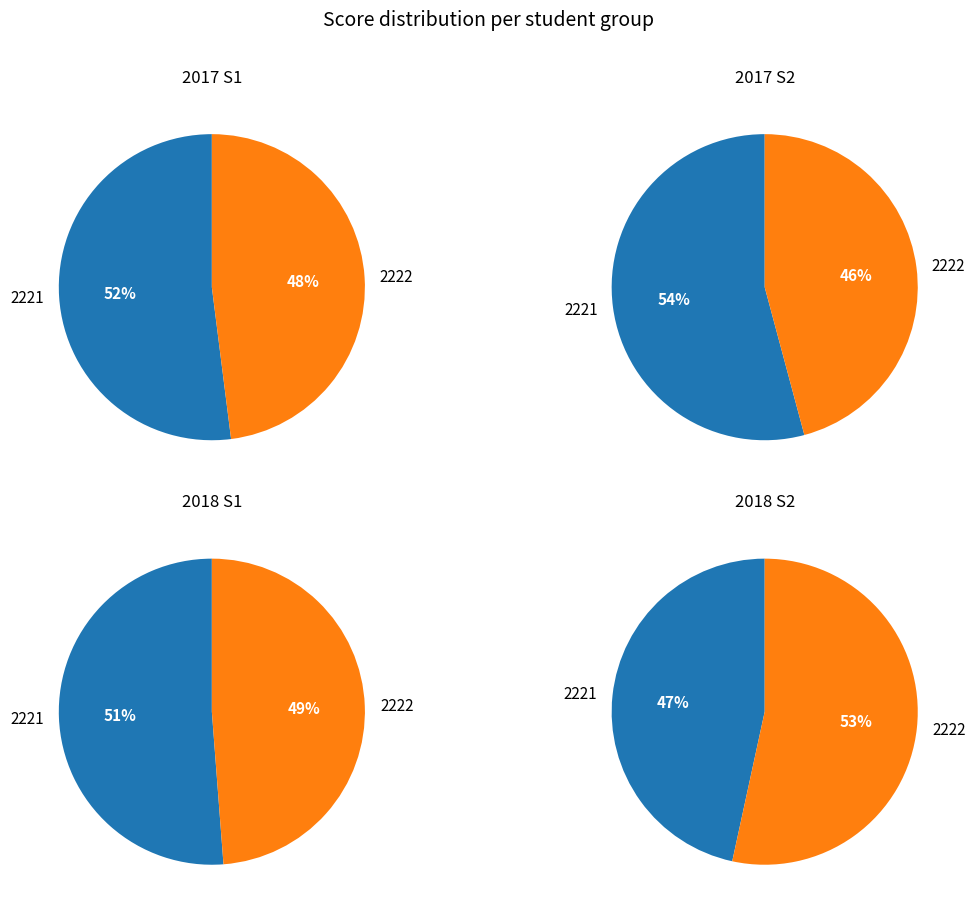

True or false: 2 accounts for 34% of the total.

False